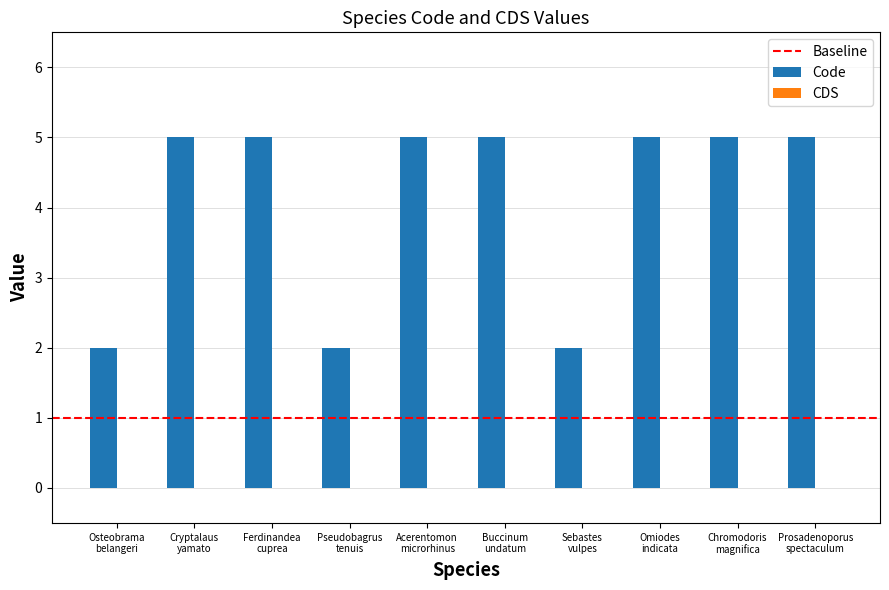

Count the number of data series in this chart.

1